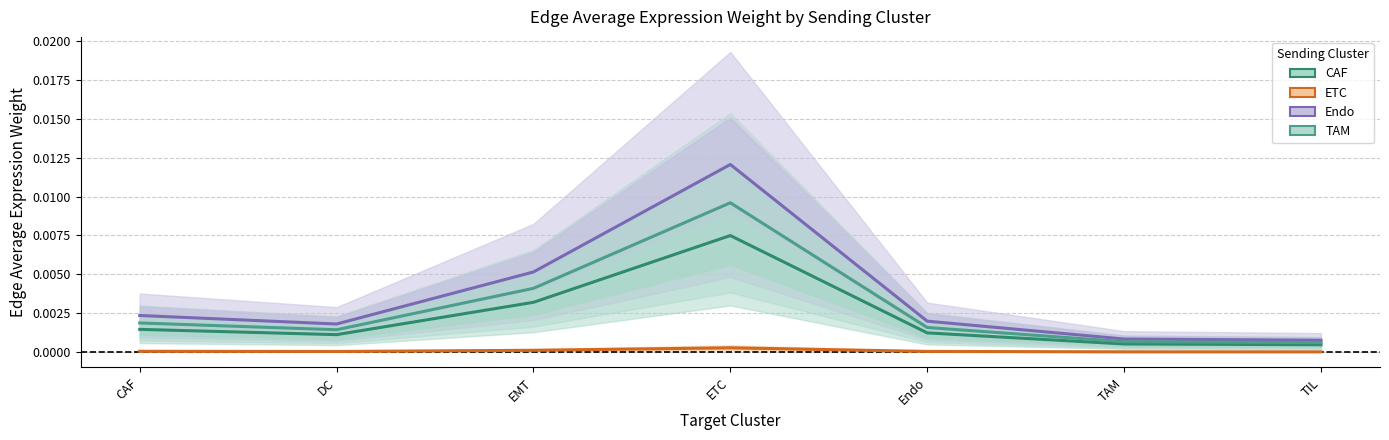

How many interior local valleys does the TAM series have?

1